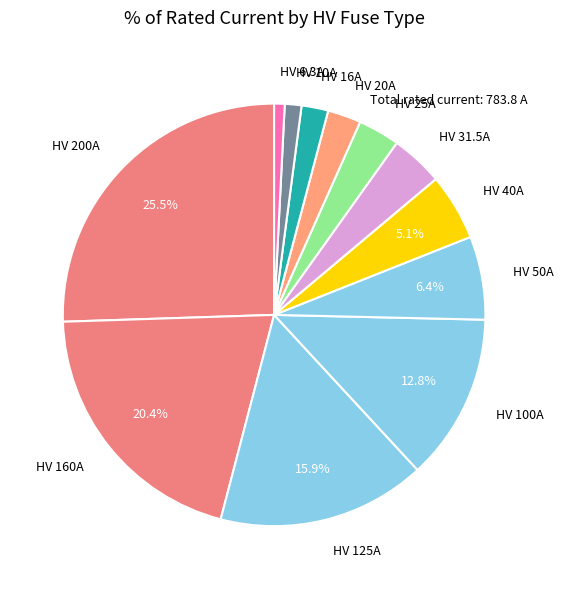

Which has a higher value, HV 125A or HV 50A?

HV 125A